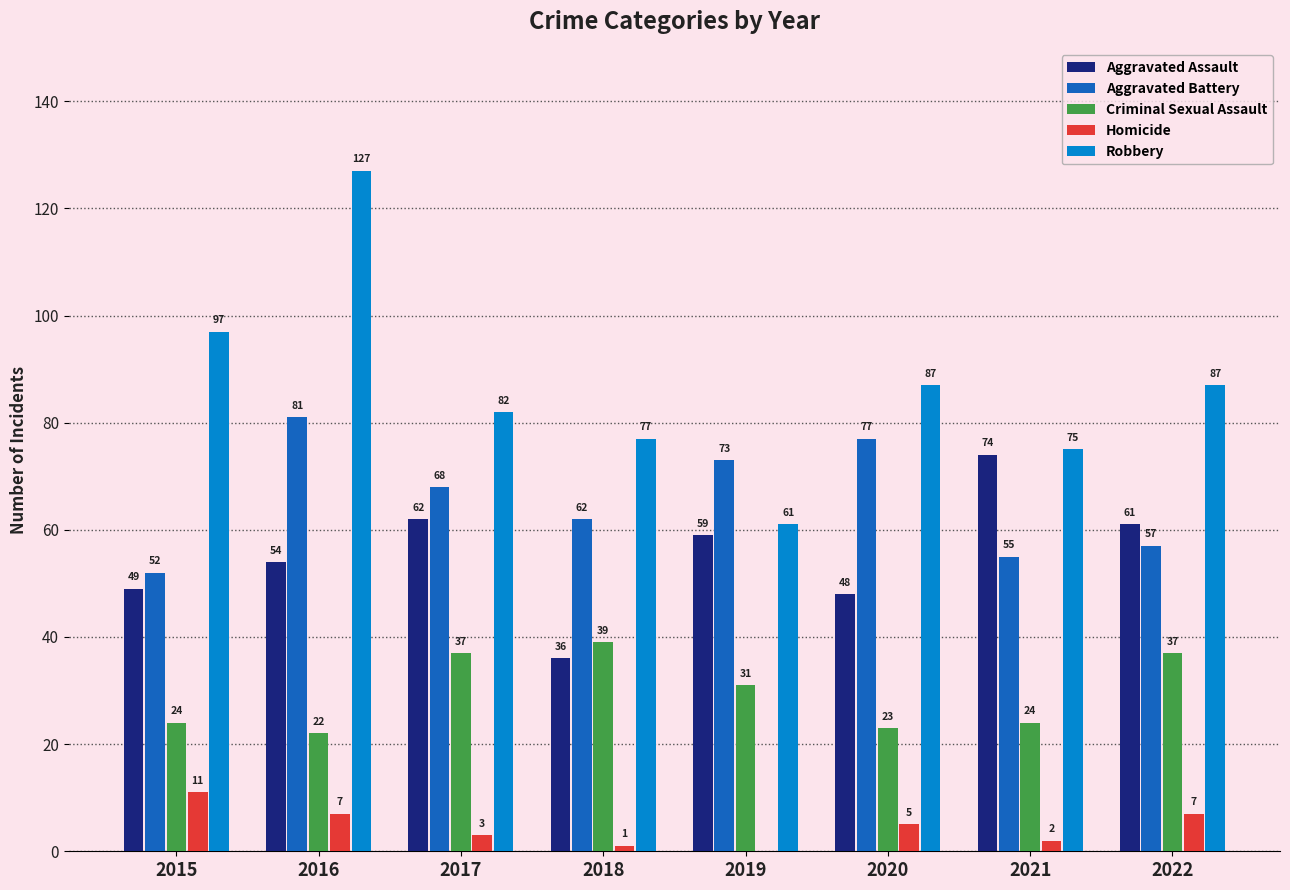

Between 2016 and 2018, which series saw the biggest shift?

Robbery